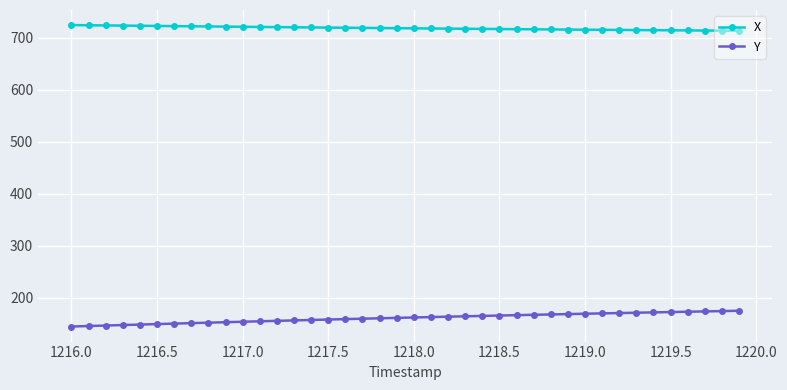

Which series has the largest total across all categories?

X